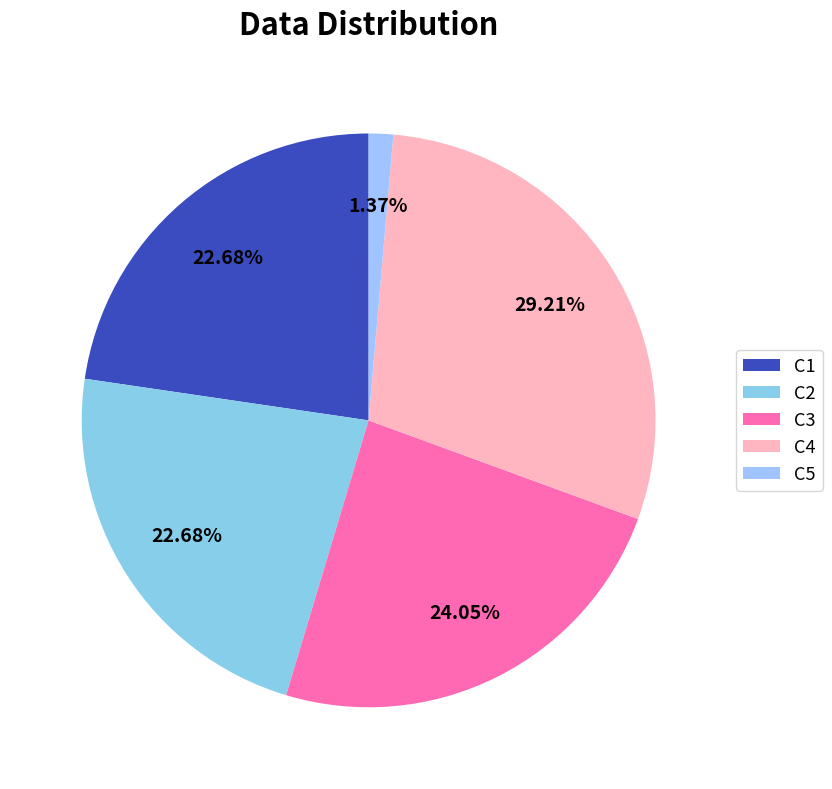

To the nearest percent, what is the combined percentage of C4 and C3?

53%